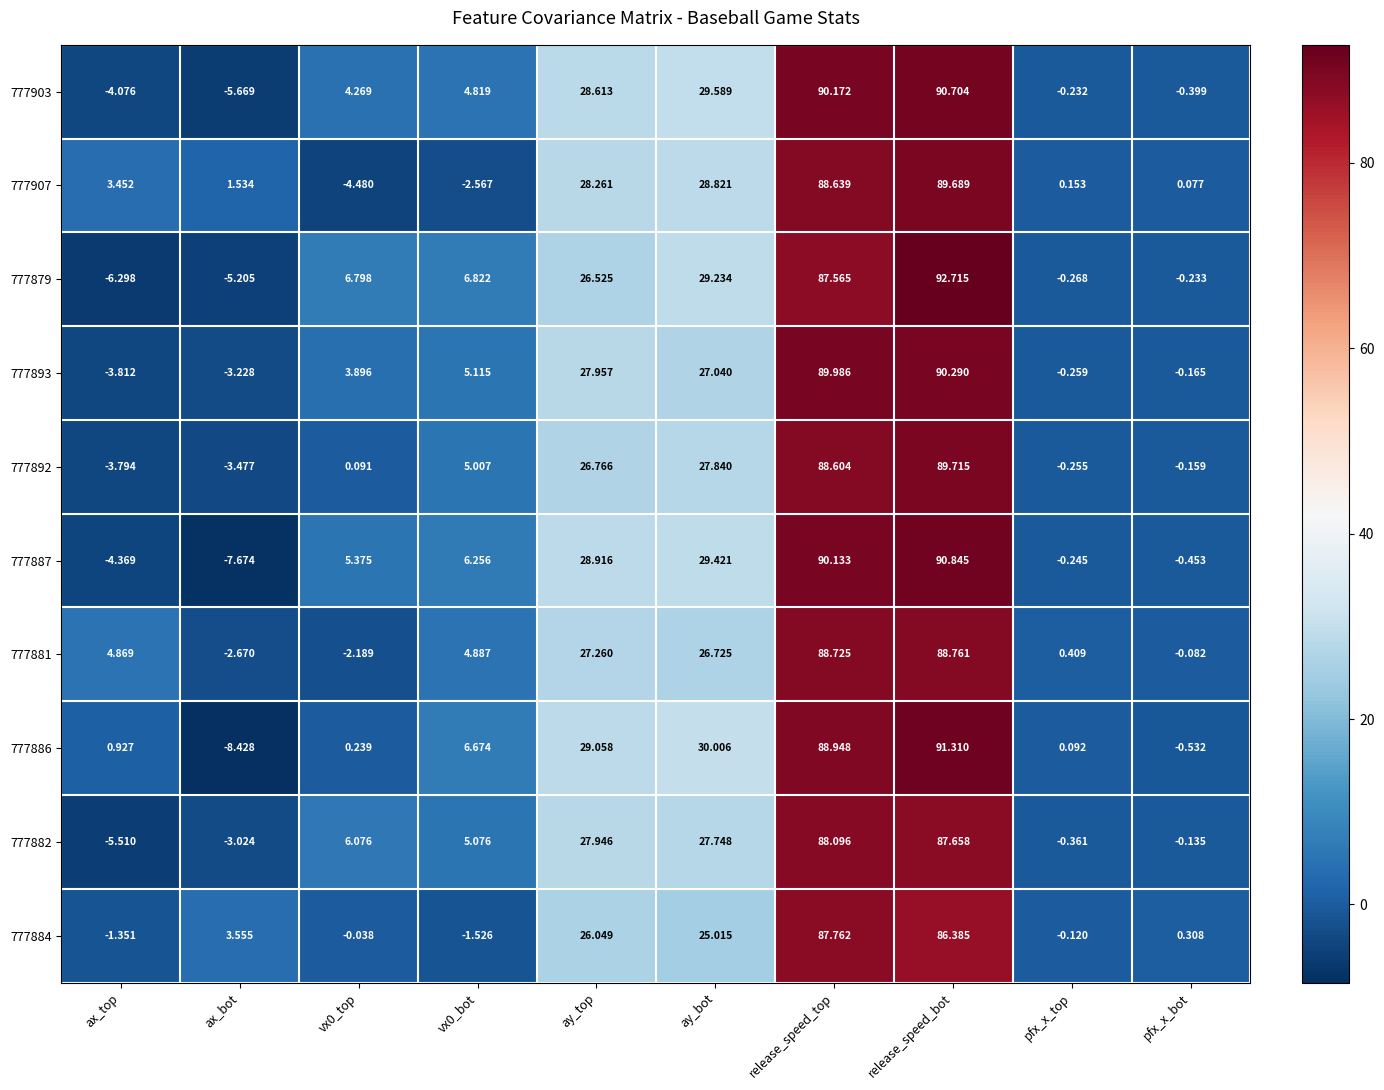

What is the smallest value displayed?

-8.4